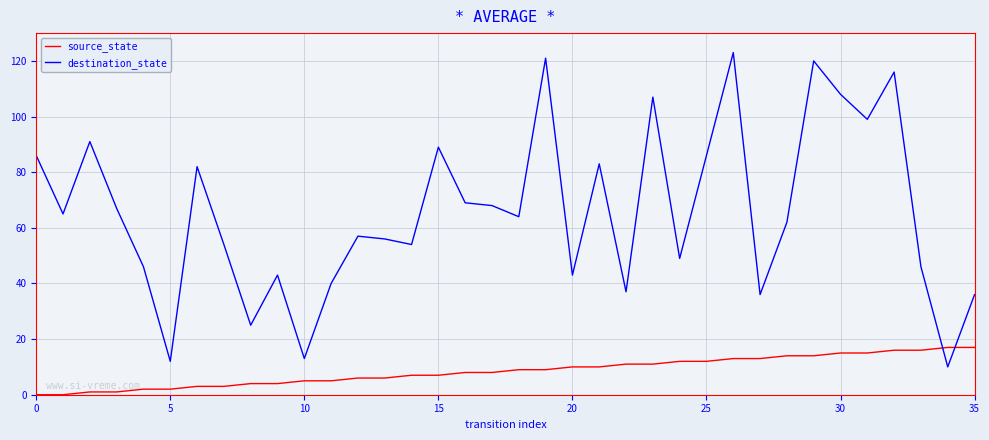

What are all the series names shown in the legend?

source_state, destination_state